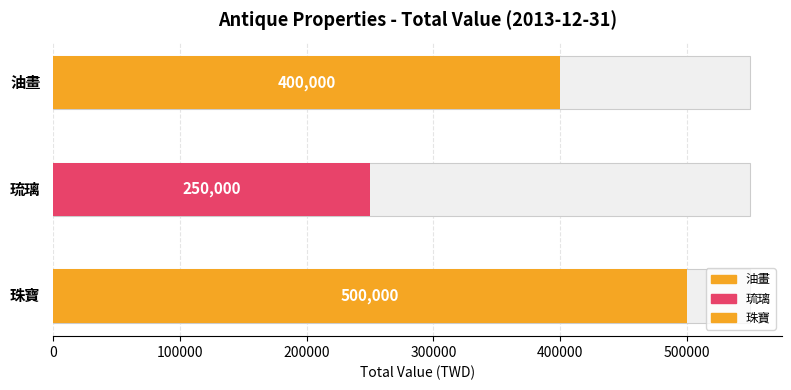

What position from the right is 油畫?

3